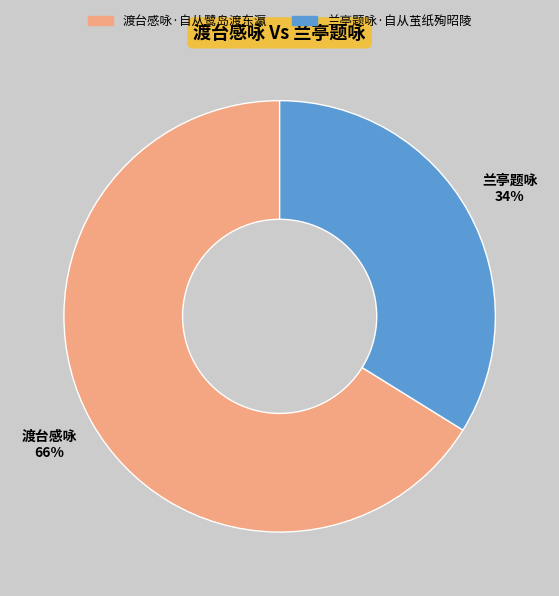

Count the number of slices in the pie.

2